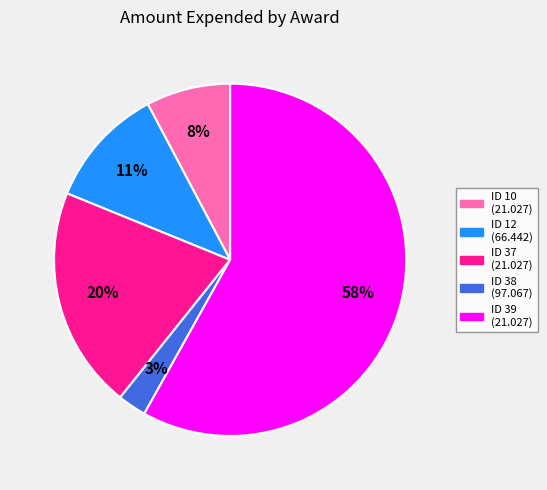

How many slices are in this pie chart?

5